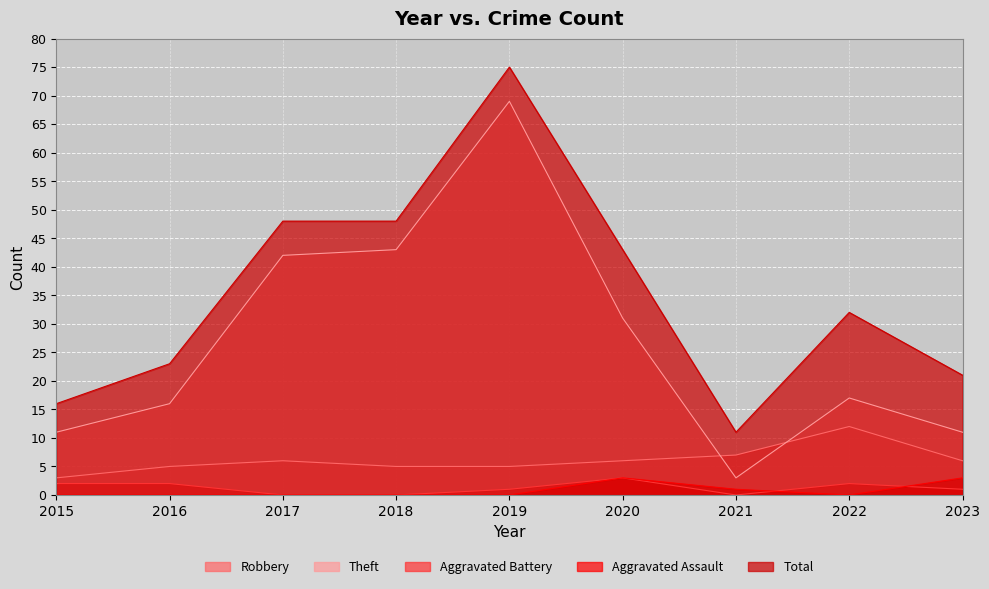

Which series has the largest range (max minus min)?

Theft